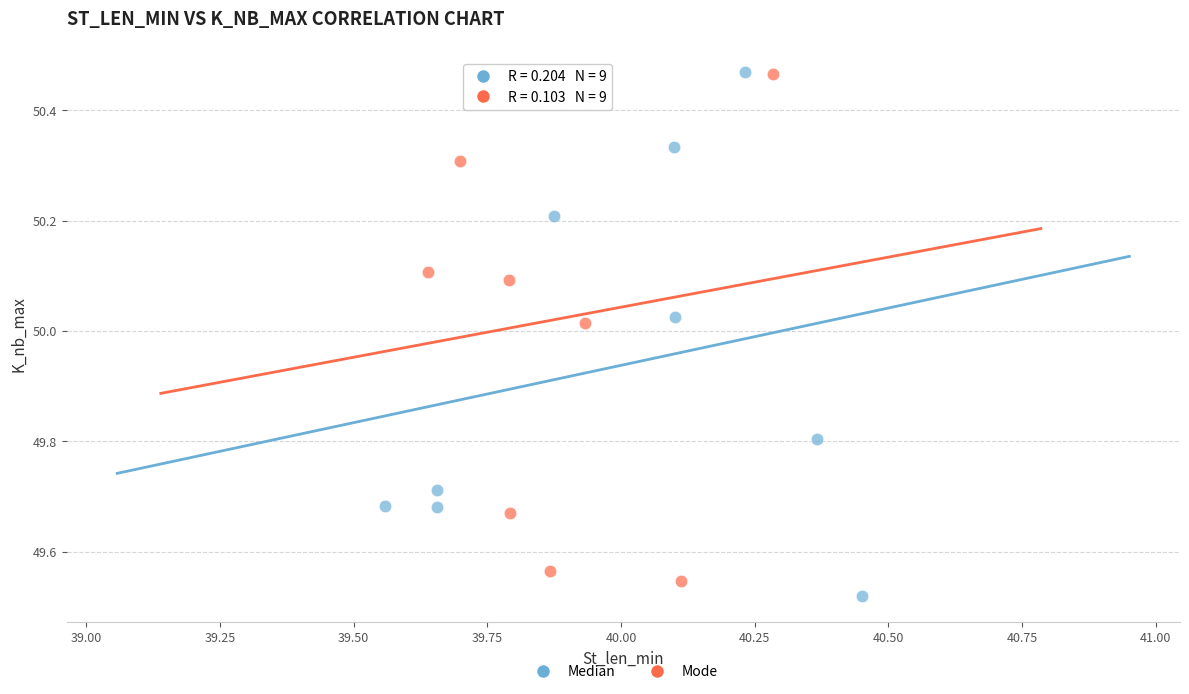

What are all the series names shown in the legend?

Median, Mode